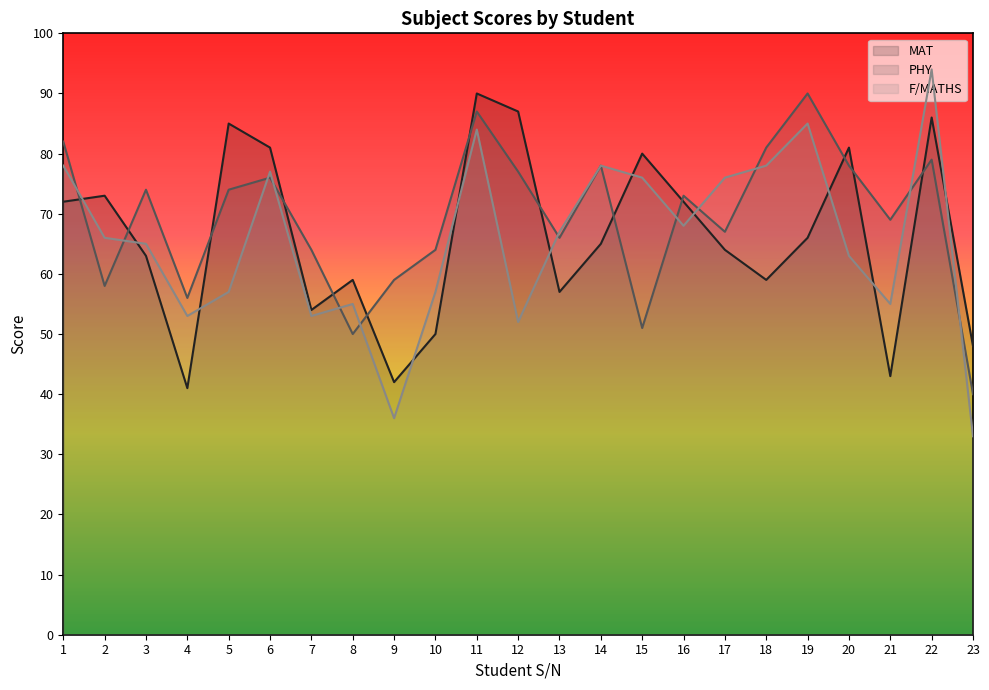

After their last crossing, which series has the higher values: PHY or MAT?

MAT